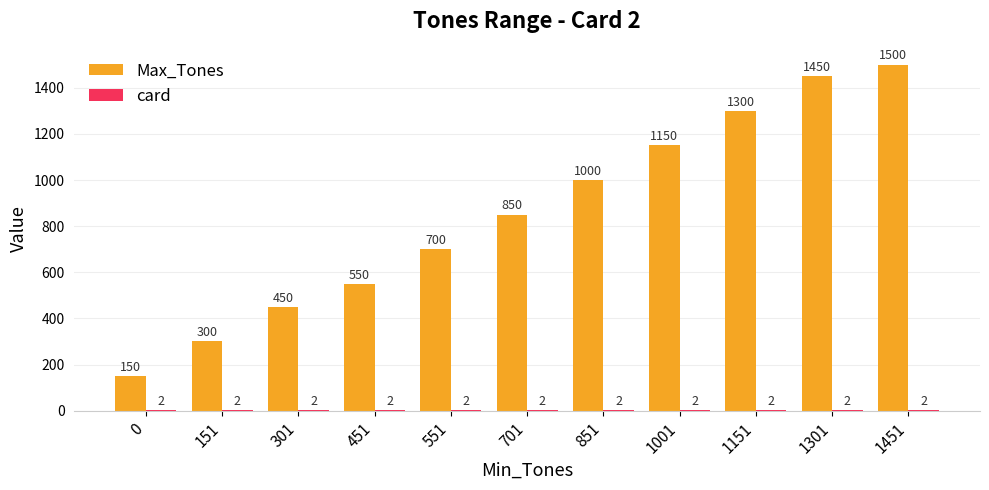

How many groups of bars are there?

11